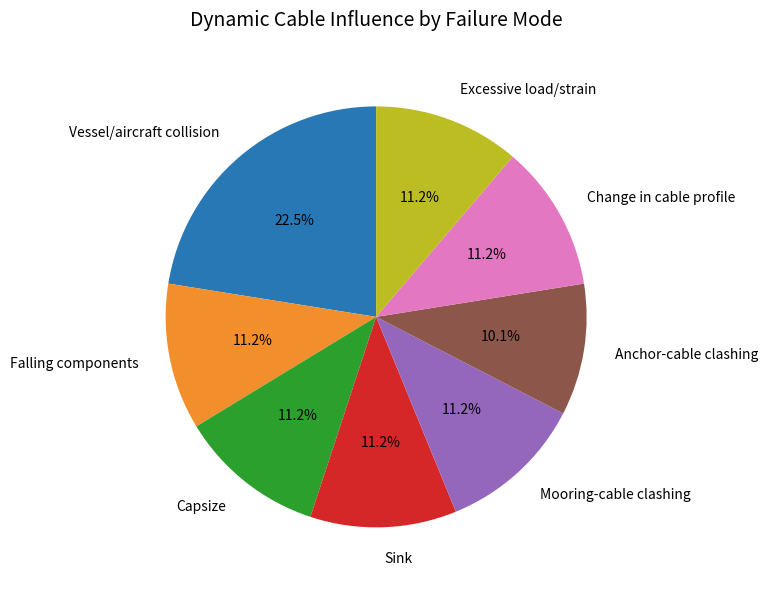

Is there a majority slice in this chart?

No